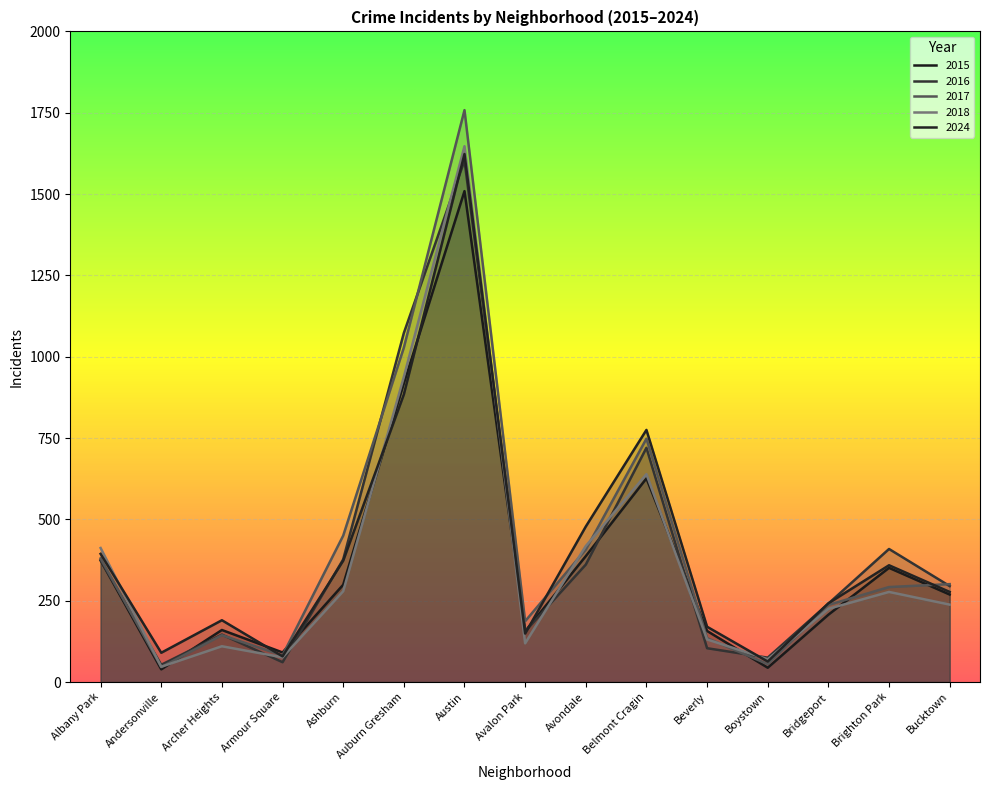

What is the difference between the 2017 values at Belmont Cragin and Beverly?

613